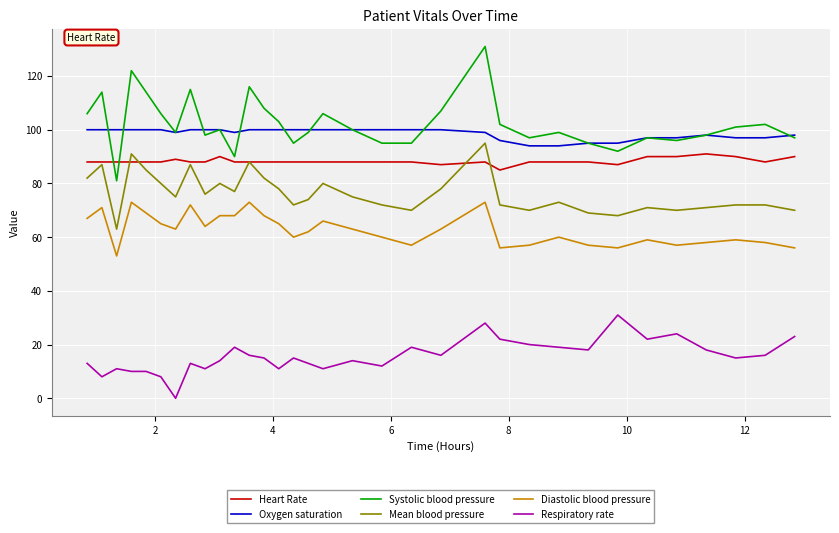

True or false: Systolic blood pressure and Respiratory rate cross at least once.

False